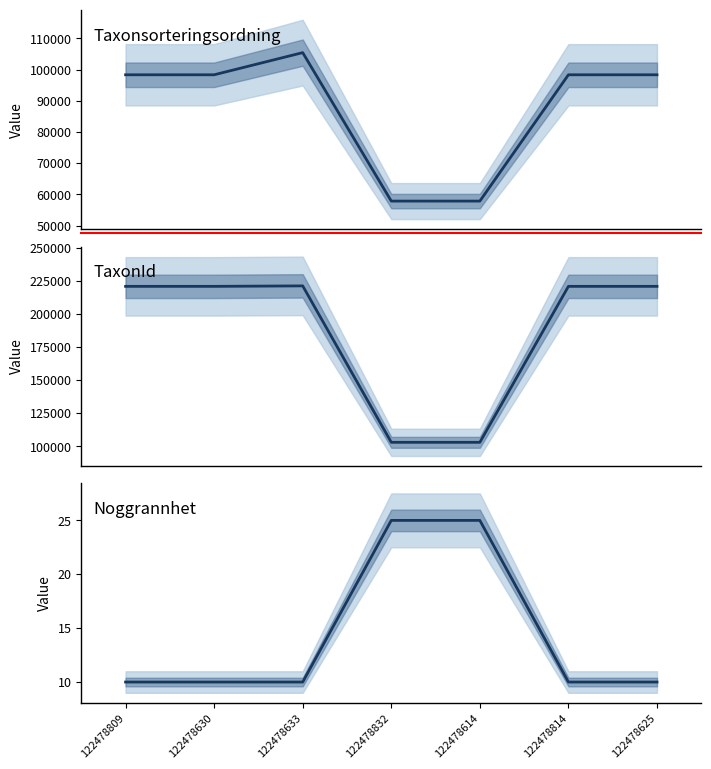

True or false: Taxonsorteringsordning and TaxonId cross at least once.

False